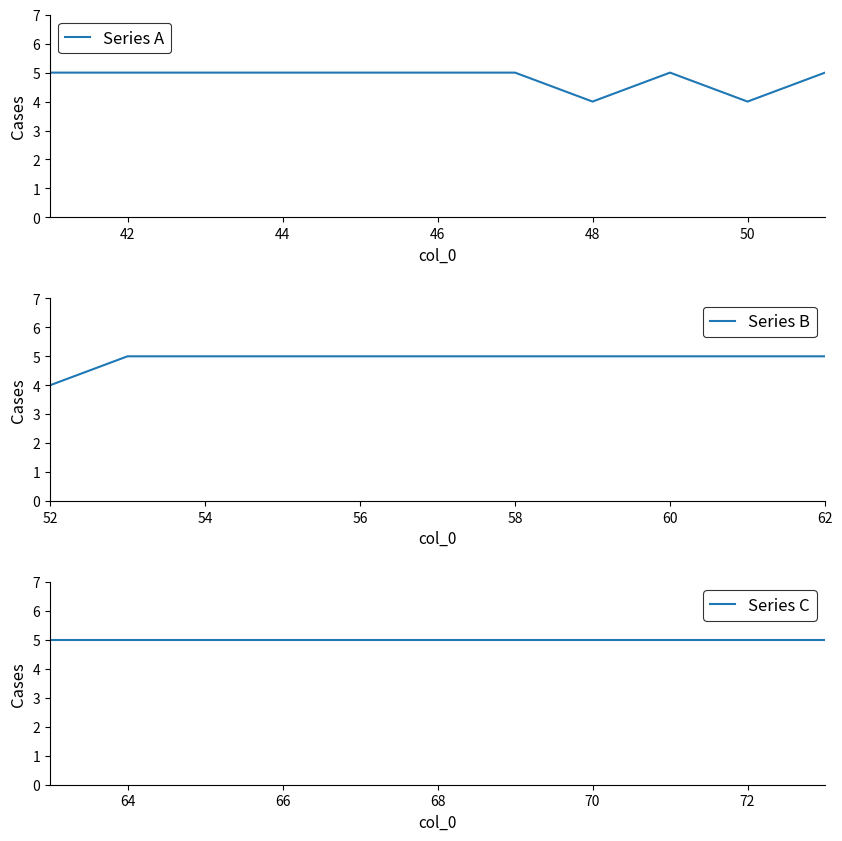

What is the minimum value for Series A?

4